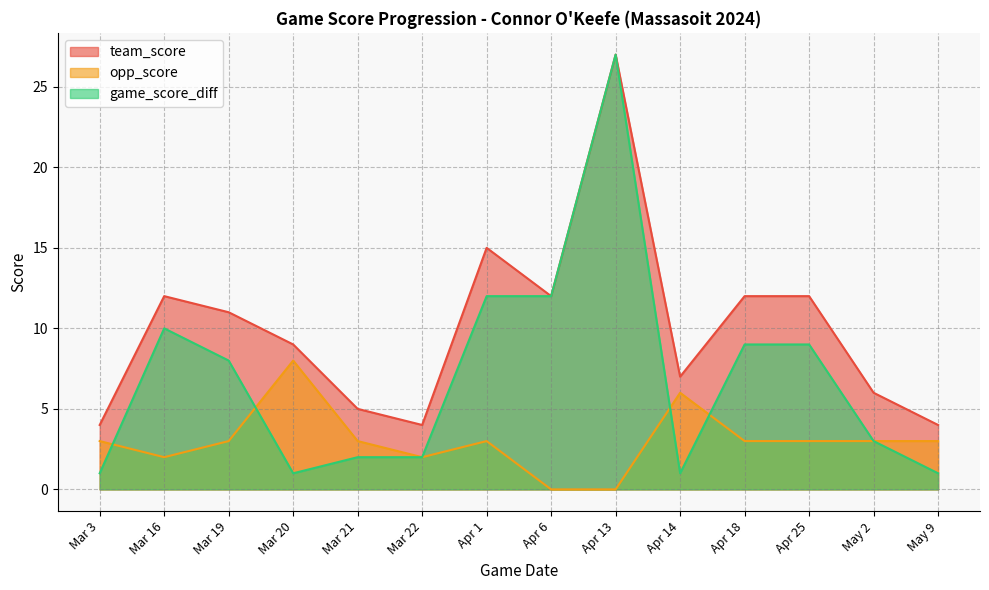

How many data points in team_score are less than 11?

7